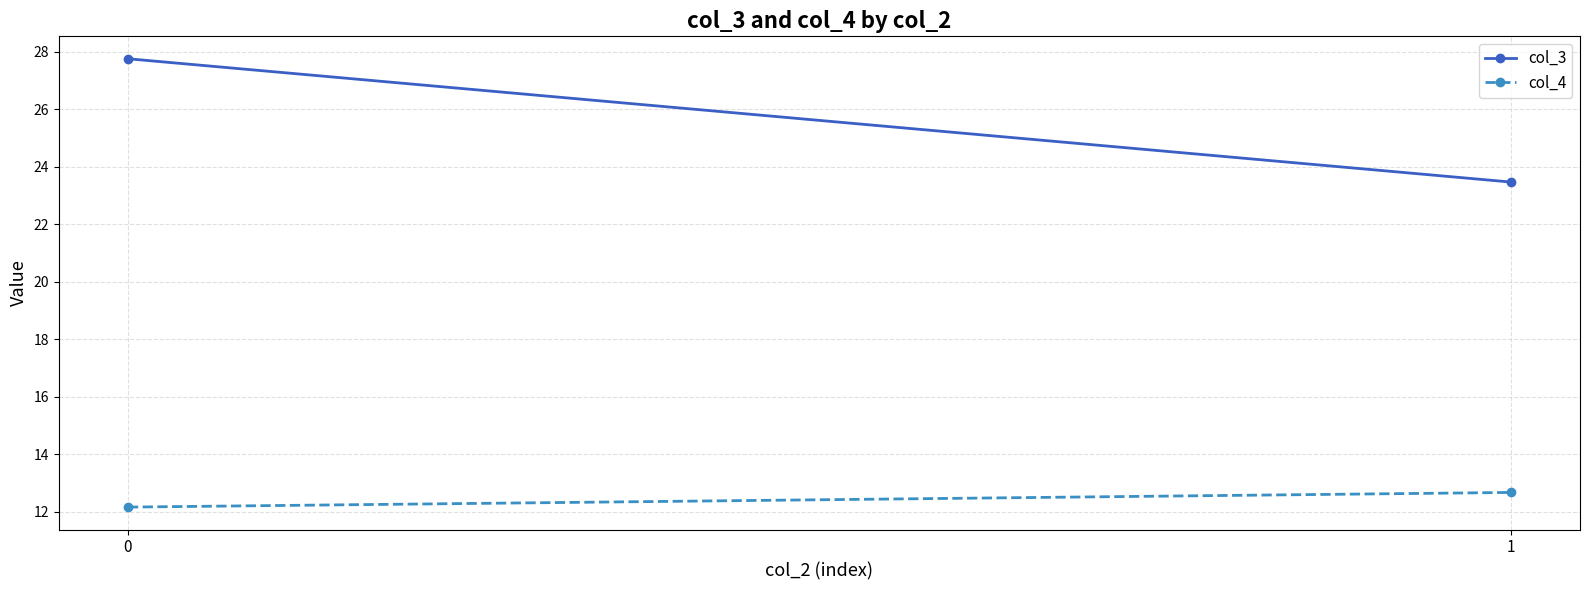

Rank the series by their average value, from lowest to highest.

col_4, col_3